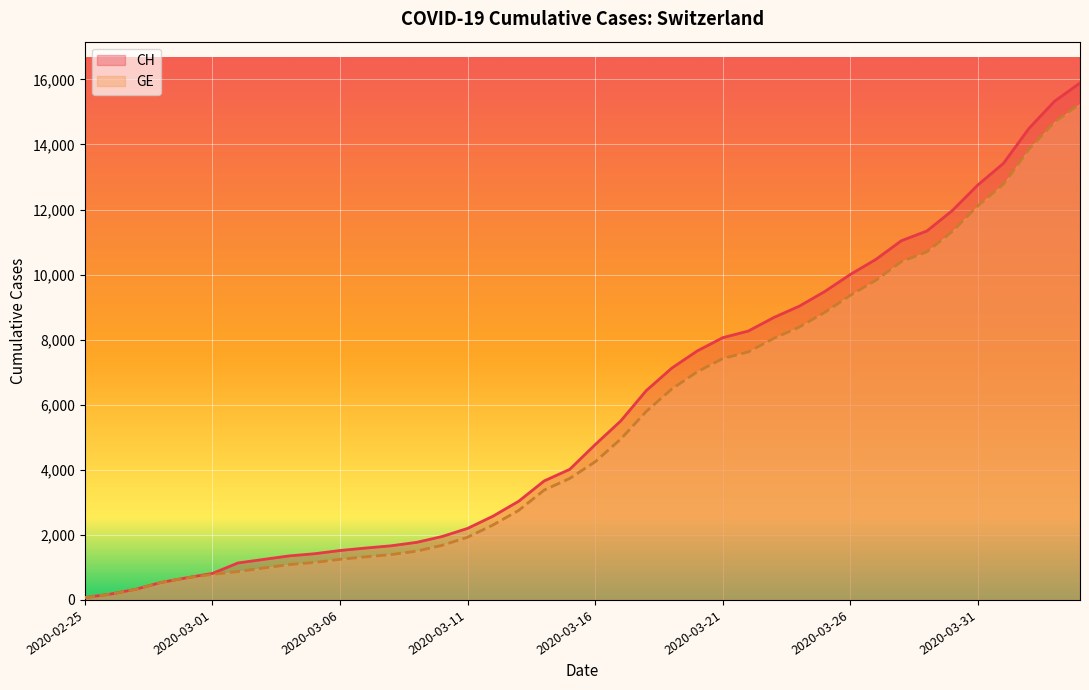

What is the difference between the maximum and second lowest values in the CH series?

15710